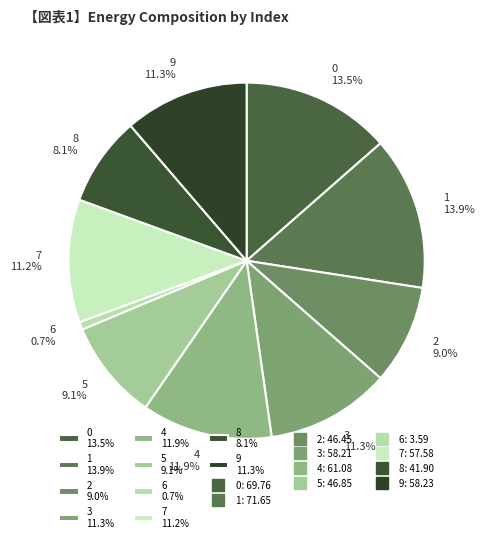

Which has a higher value, 2 9.0% or 9 11.3%?

9 11.3%